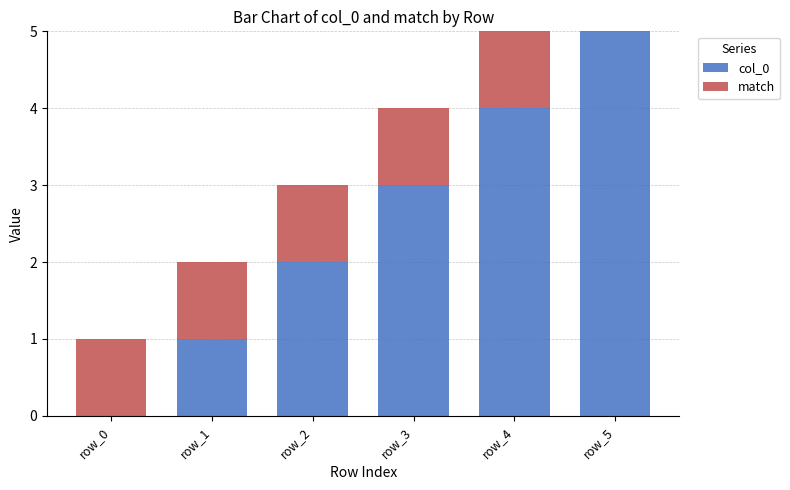

The col_0 series shows 3 at row_3. True or false?

True